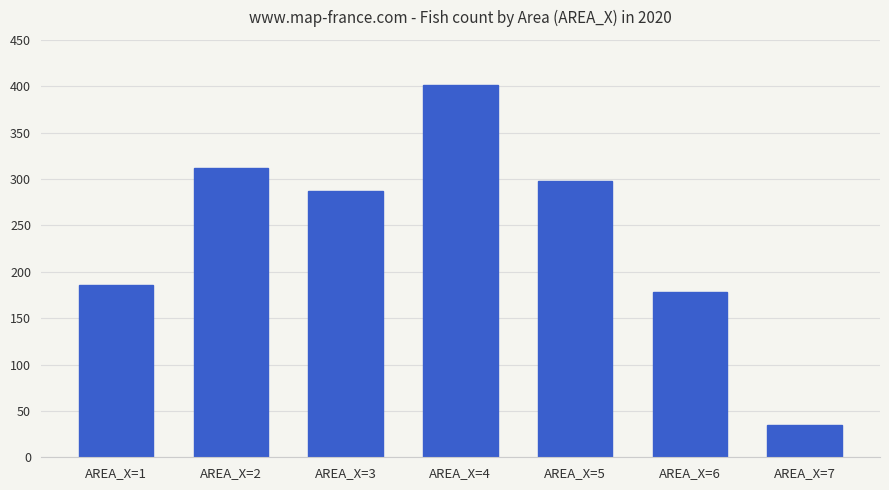

Reading left to right, list all the values displayed in this chart.

186	312	287	401	298	178	35